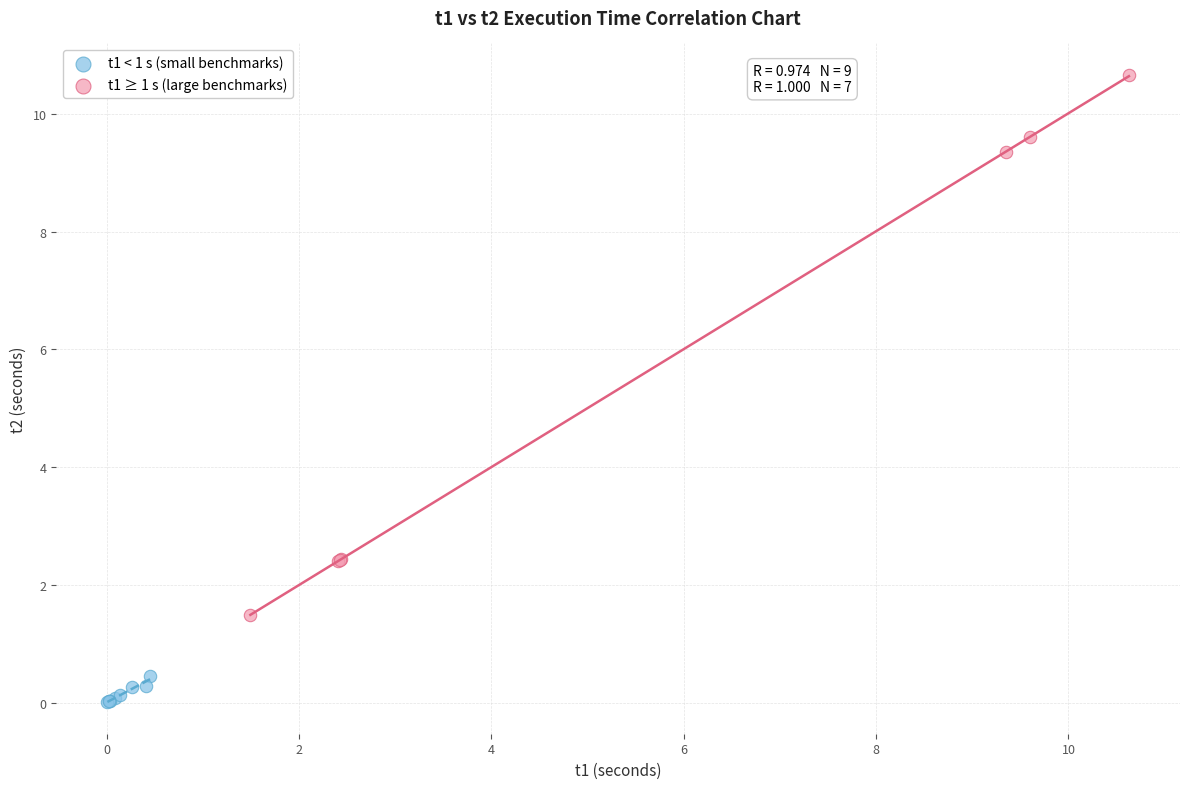

Which series reaches the minimum Y coordinate?

t1 < 1 s (small benchmarks)